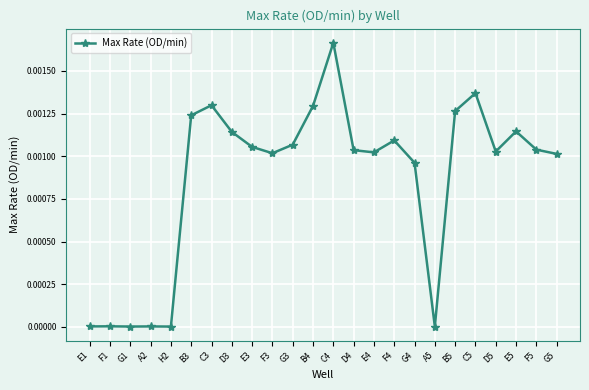

True or false: there are more than 2 points higher than both neighbors.

True